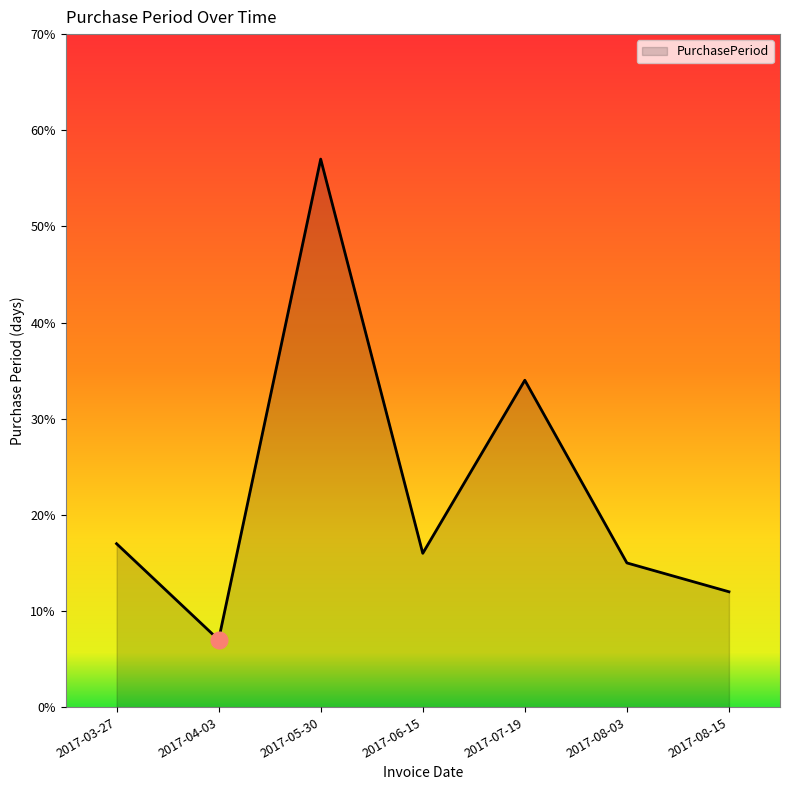

The value at 2017-08-03 is 15. True or false?

True